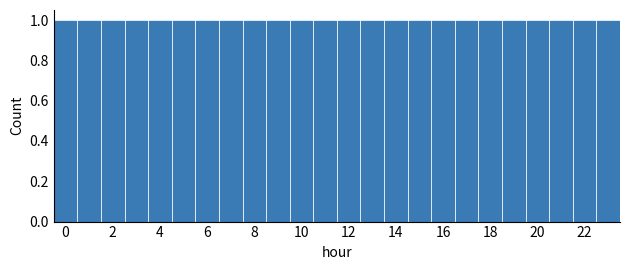

Reading left to right, list every bar in this chart as the range it spans on the x-axis followed by its height. Neither the bar edges nor the heights are printed on the chart, so give them approximately, as read against the axes.

-0.5 to 0.5: 1
0.5 to 1.5: 1
1.5 to 2.5: 1
2.5 to 3.5: 1
3.5 to 4.5: 1
4.5 to 5.5: 1
5.5 to 6.5: 1
6.5 to 7.5: 1
7.5 to 8.5: 1
8.5 to 9.5: 1
9.5 to 10.5: 1
10.5 to 11.5: 1
11.5 to 12.5: 1
12.5 to 13.5: 1
13.5 to 14.5: 1
14.5 to 15.5: 1
15.5 to 16.5: 1
16.5 to 17.5: 1
17.5 to 18.5: 1
18.5 to 19.5: 1
19.5 to 20.5: 1
20.5 to 21.5: 1
21.5 to 22.5: 1
22.5 to 23.5: 1